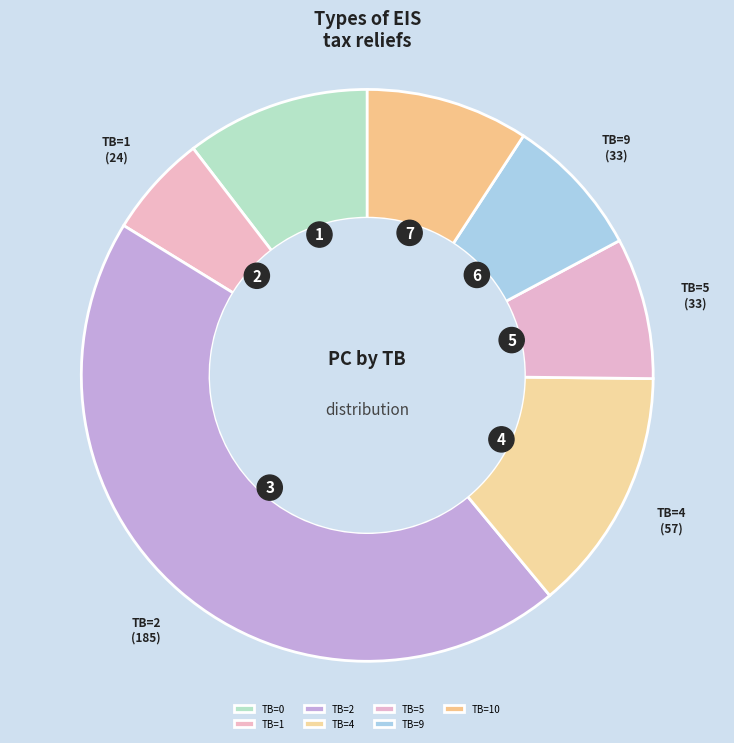

Do TB=5 and TB=1 together represent more than half of the pie?

No